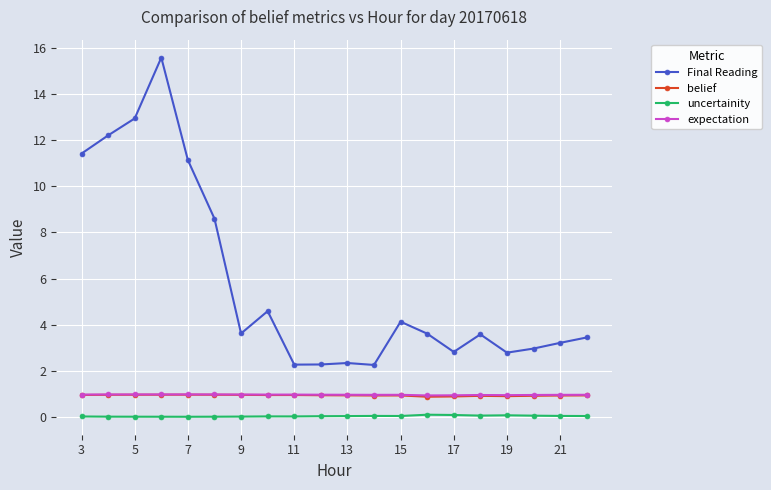

Does the chart display data point markers on the line(s)?

Yes